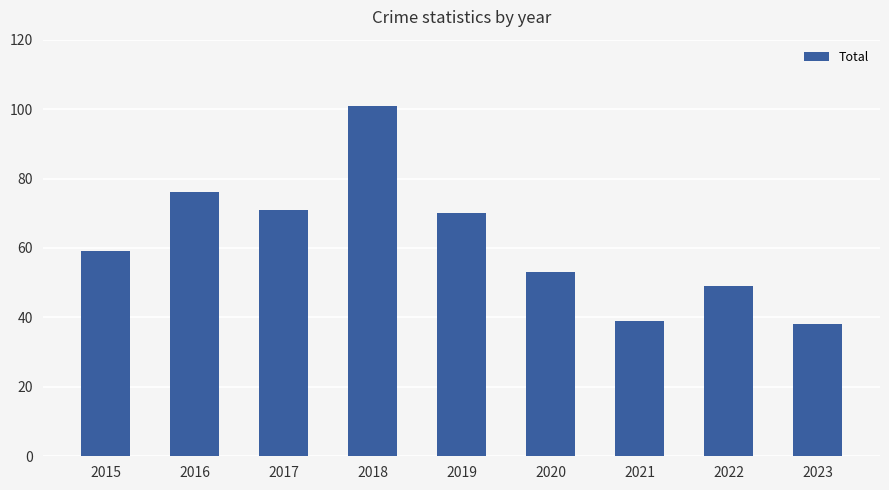

List the labels in order of value, smallest first.

2023, 2021, 2022, 2020, 2015, 2019, 2017, 2016, 2018